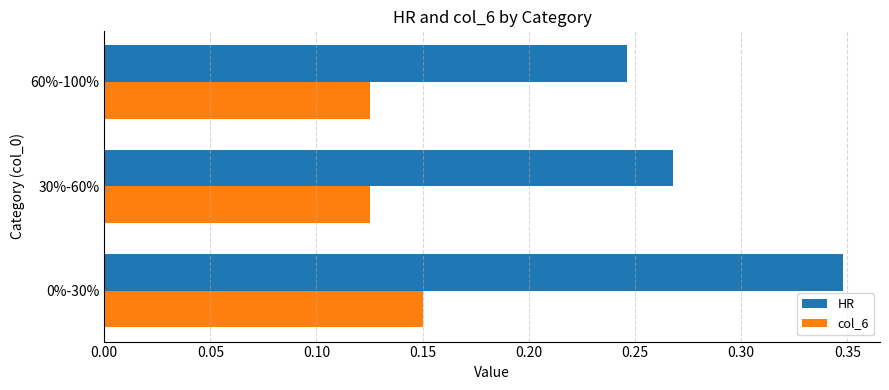

True or false: HR has a value of 0.1 at 60%-100%.

False